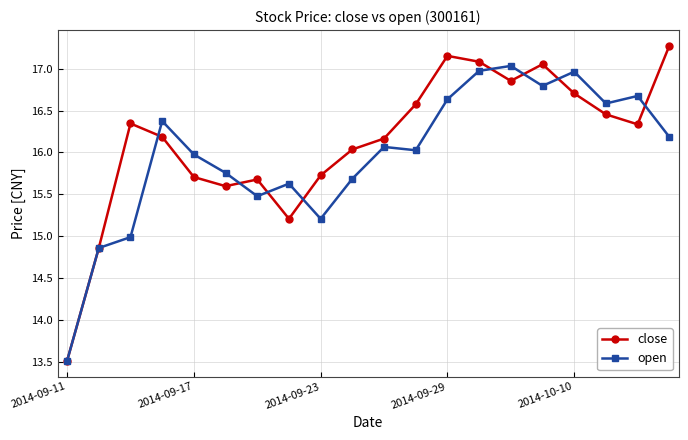

What is the difference between the second highest and second lowest values in the open series?

2.1